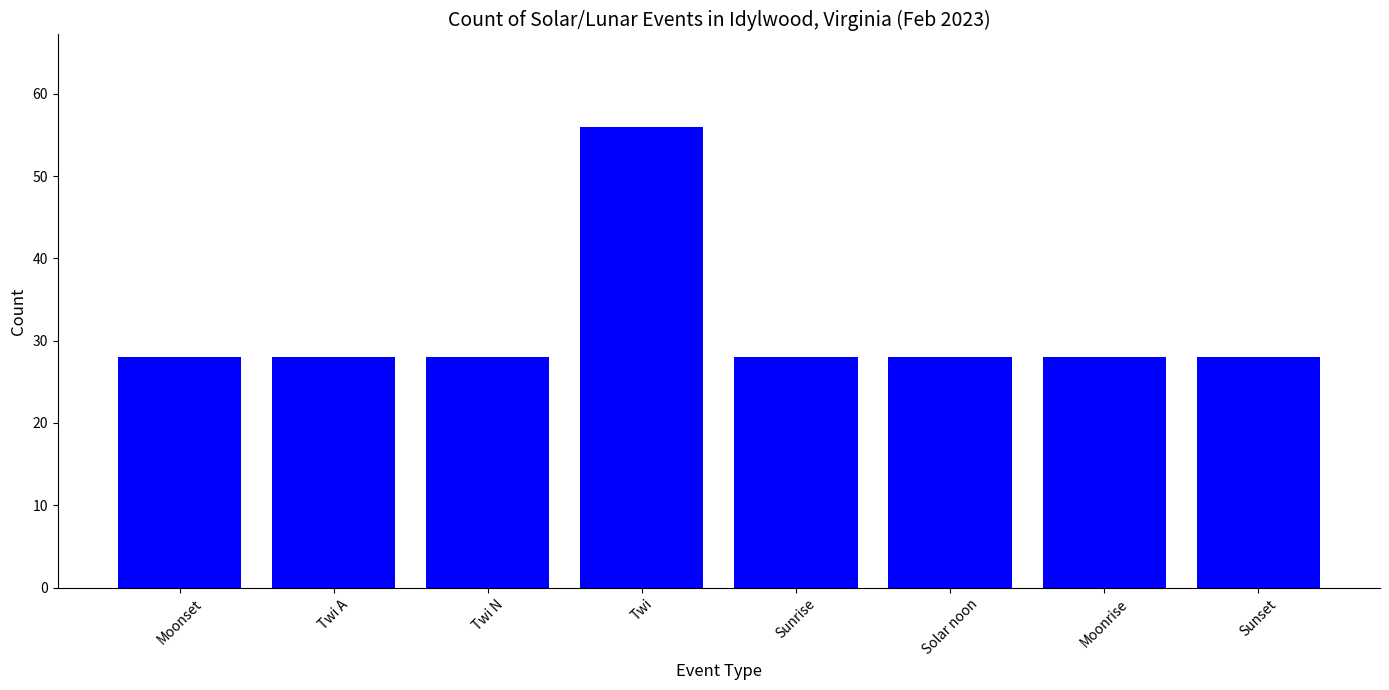

Is it true that the value at Twi is 33?

False